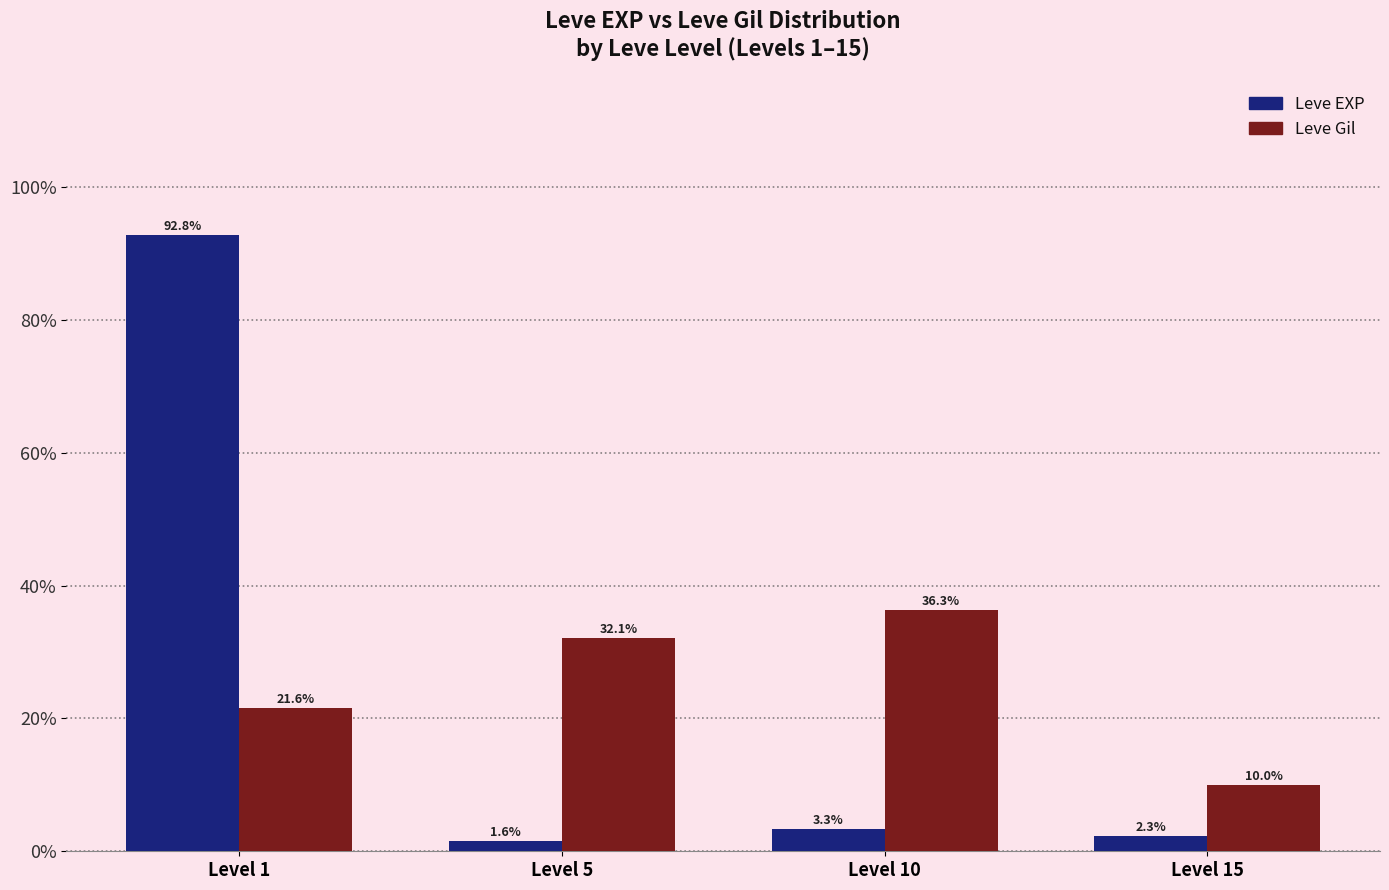

What is the minimum value for Leve Gil?

10.0